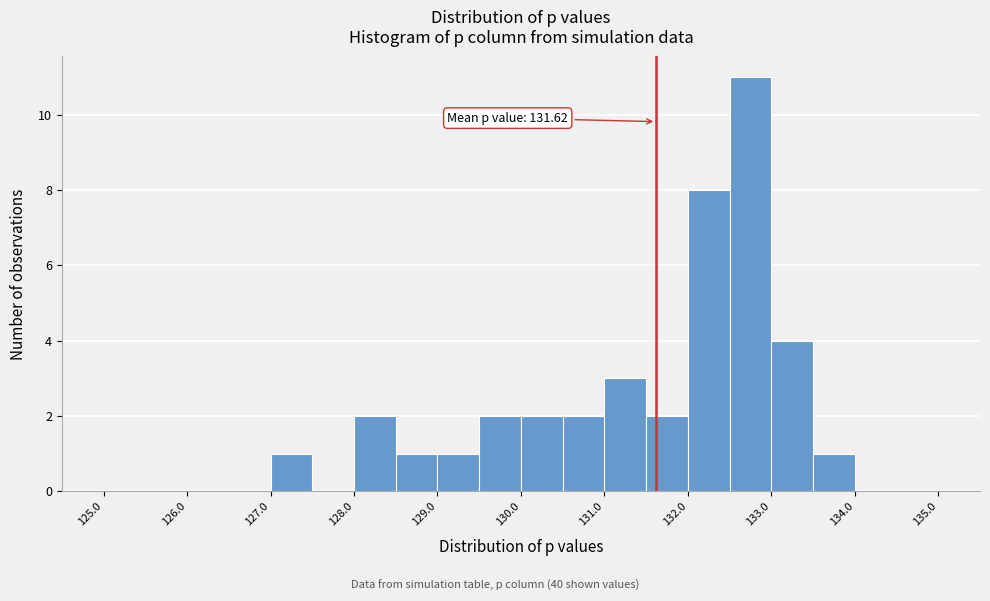

Over which range of the x-axis is the bar tallest?

132.5 to 133.0